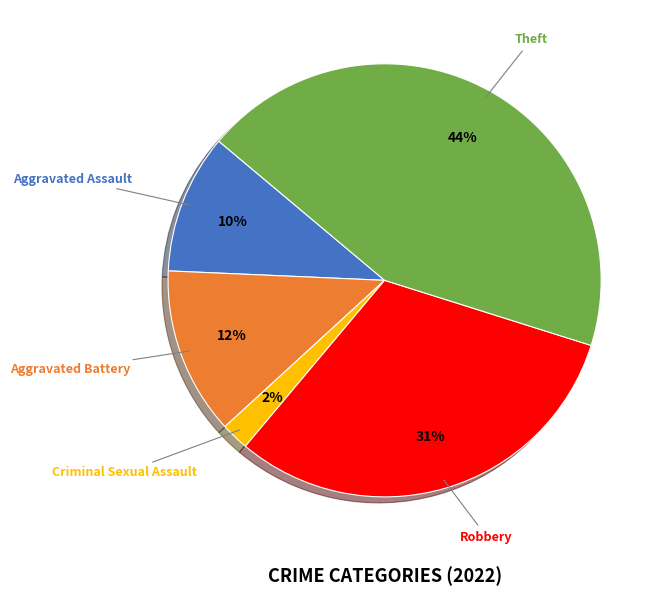

Do Robbery and Aggravated Battery together represent more than half of the pie?

No